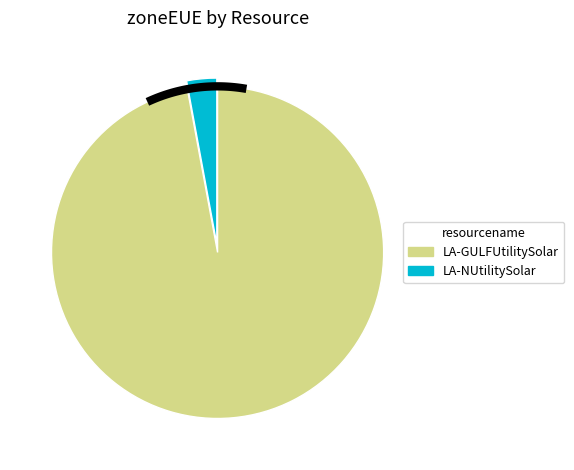

Rank the categories by value from lowest to highest.

LA-NUtilitySolar, LA-GULFUtilitySolar